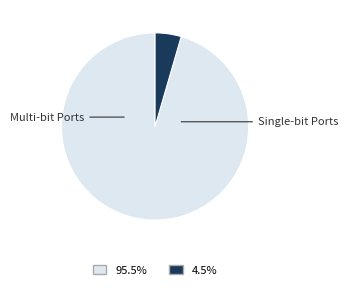

Is there any slice that represents more than half of the pie?

Yes